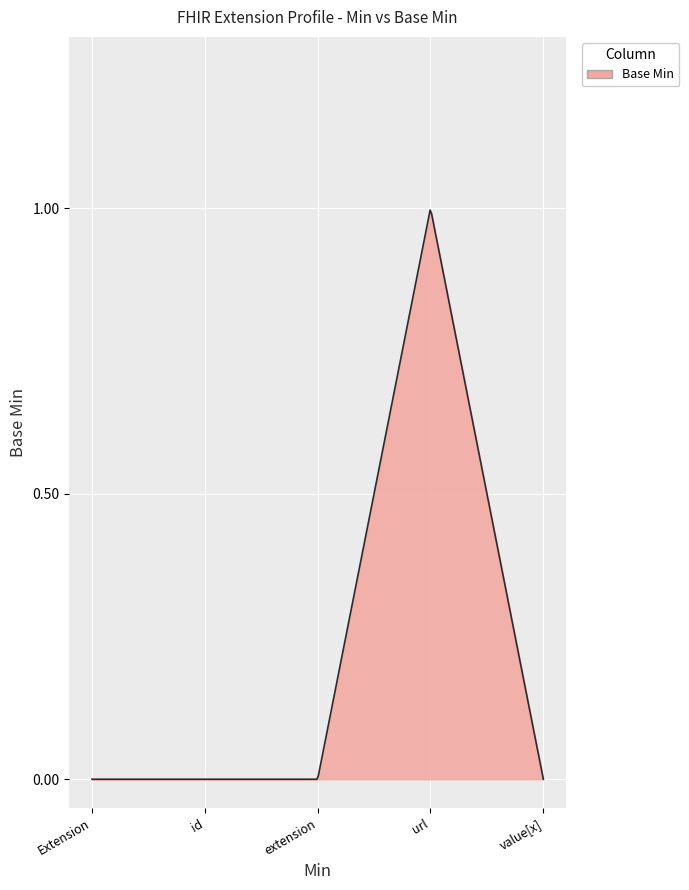

List the labels in order of value, largest first.

Extension.url, Extension, Extension.id, Extension.extension, Extension.value[x]